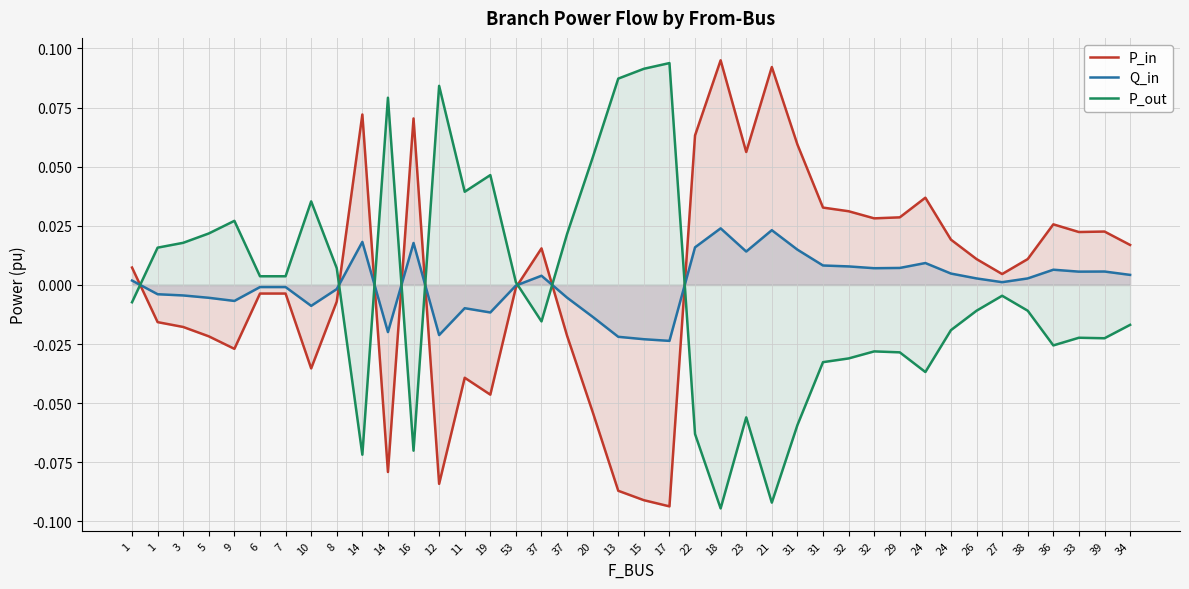

How many lines are shown in the chart?

3